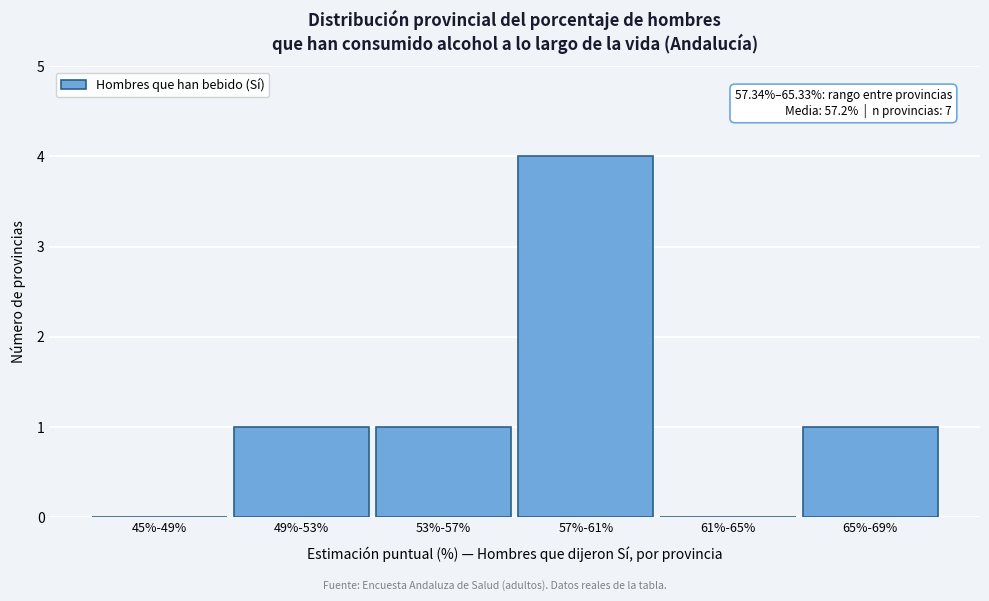

Reading left to right, extract all data points from this chart.

45%-49%=0	49%-53%=1	53%-57%=1	57%-61%=4	61%-65%=0	65%-69%=1